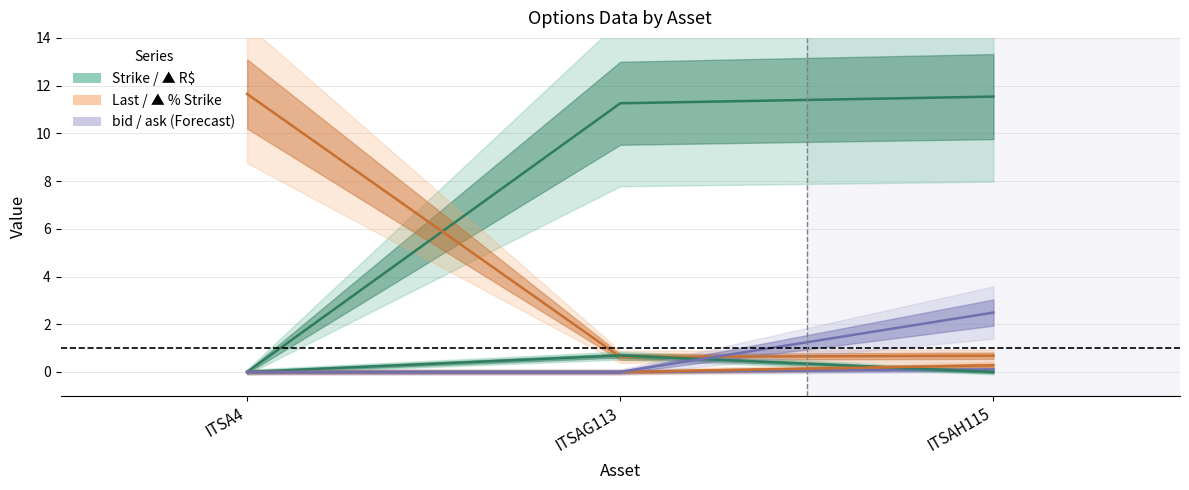

Between ITSAG113 and ITSAH115, which is larger?

ITSAH115